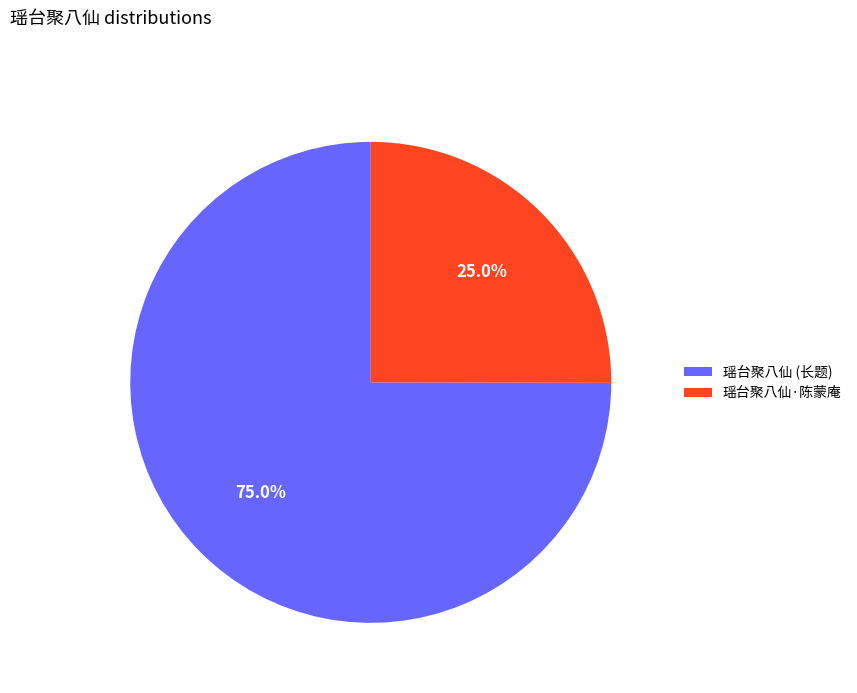

Rank the categories by value from highest to lowest.

瑶台聚八仙 (长题), 瑶台聚八仙·陈蒙庵